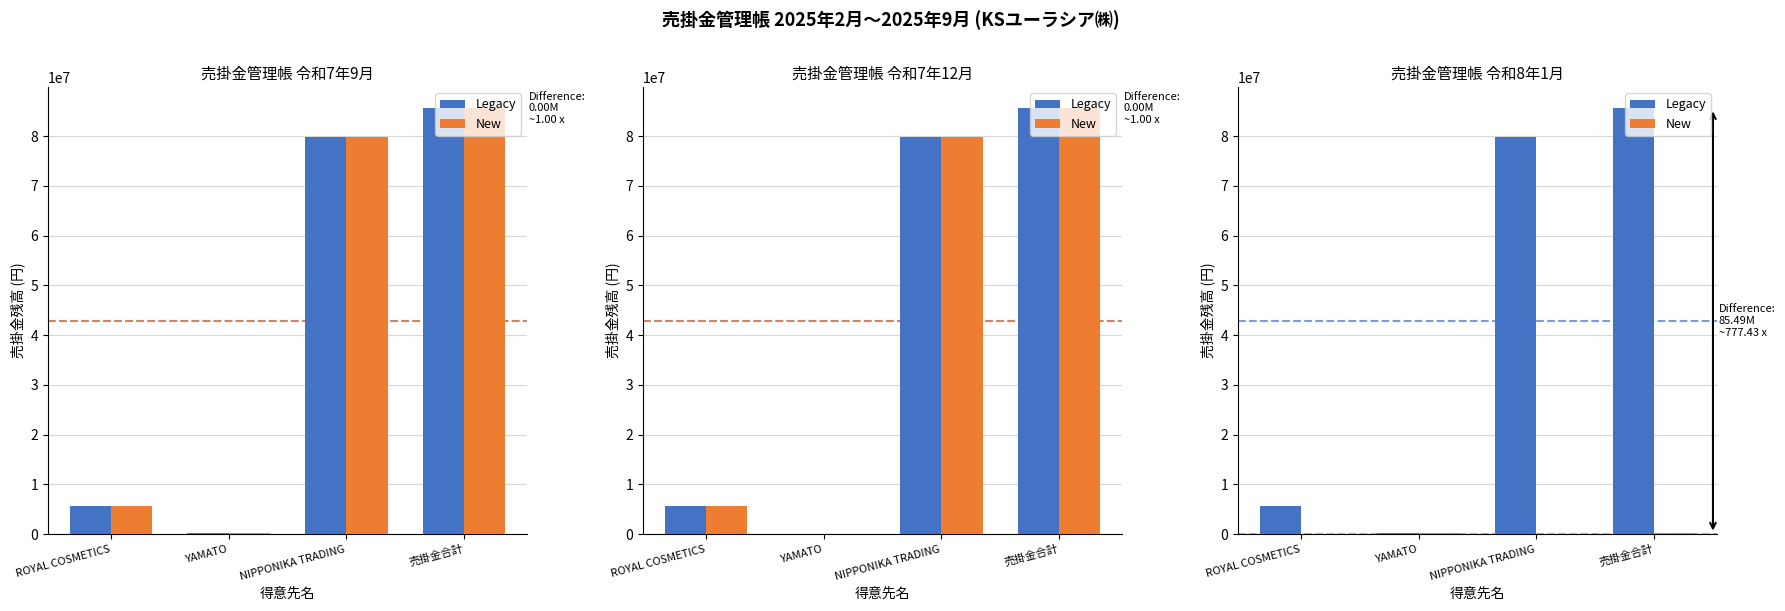

Rank the series at NIPPONIKA TRADING from lowest to highest value.

New, Legacy